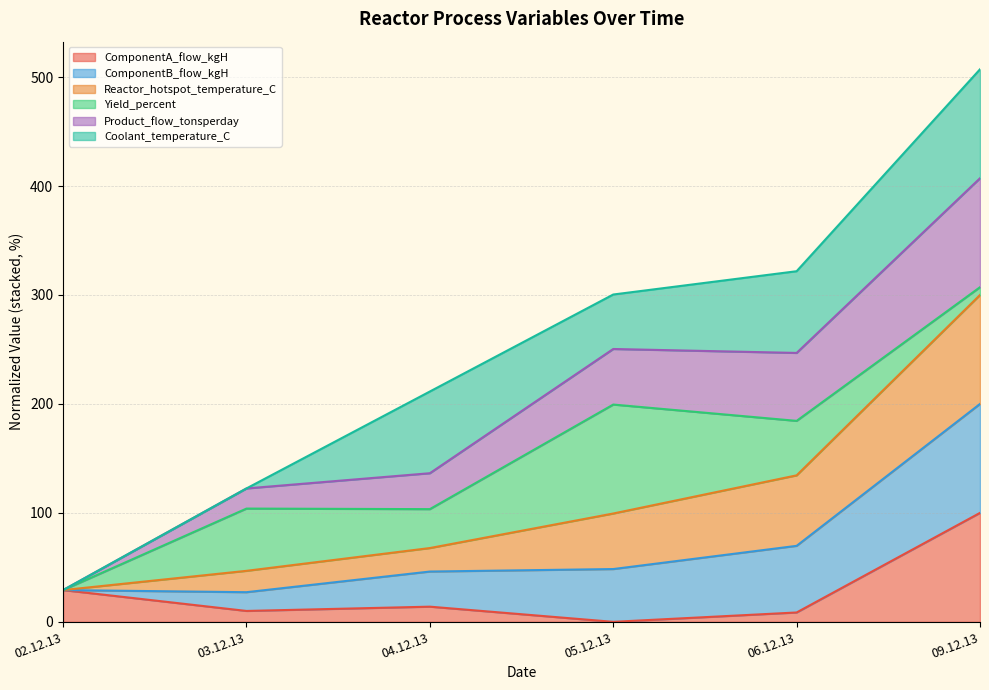

At which label does ComponentA_flow_kgH reach its peak?

09.12.13